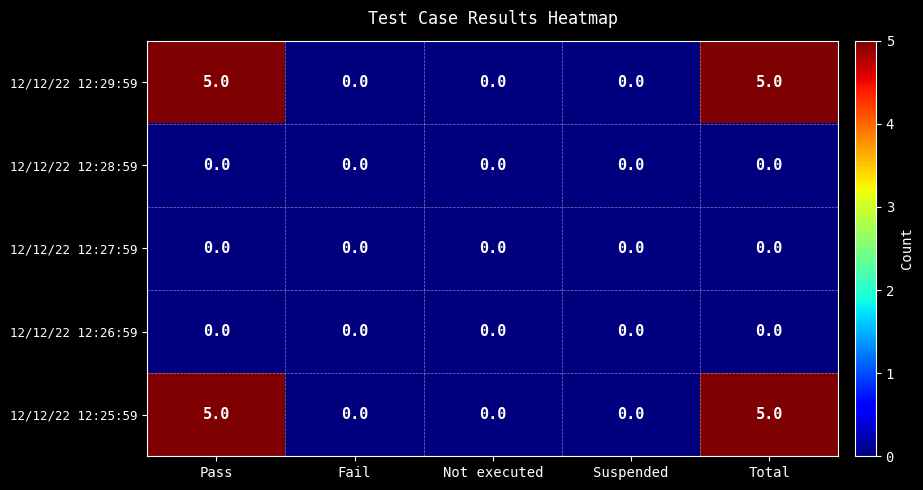

True or false: 12/12/22 12:25:59 has a value of -2 at Suspended.

False